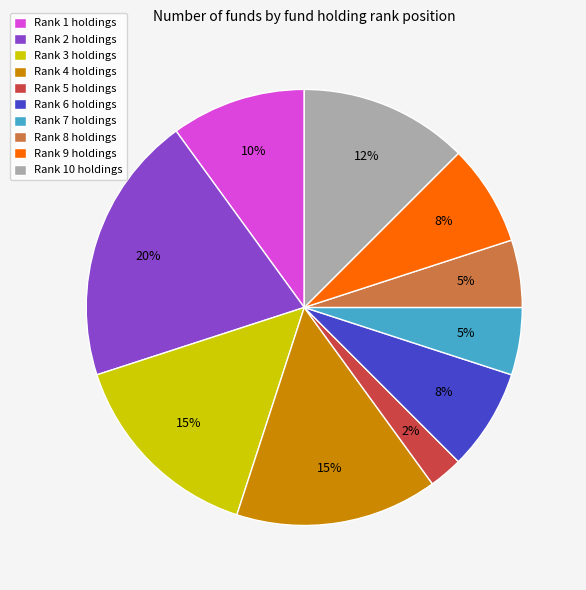

Does Rank 4 holdings represent more than half of the total?

No